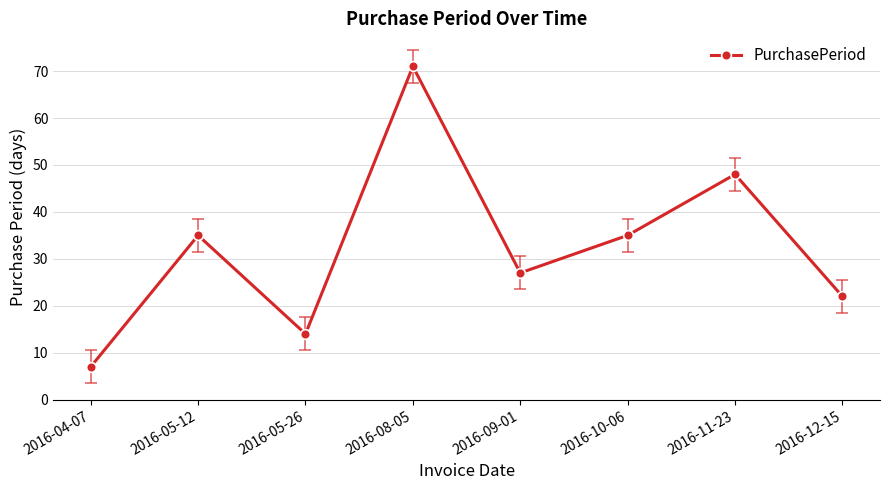

How many distinct data groups are displayed?

1